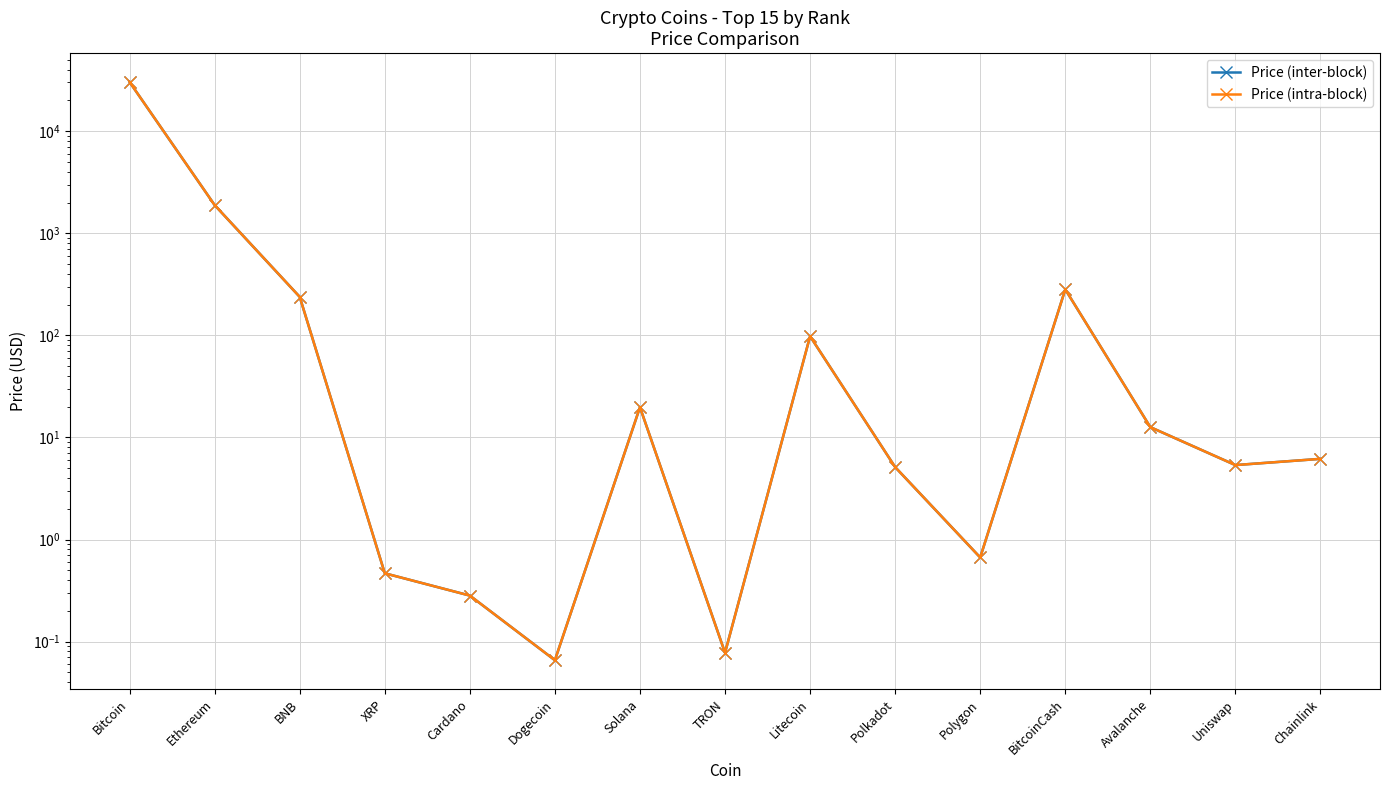

How many interior local peaks does the Price (intra-block) series have?

3